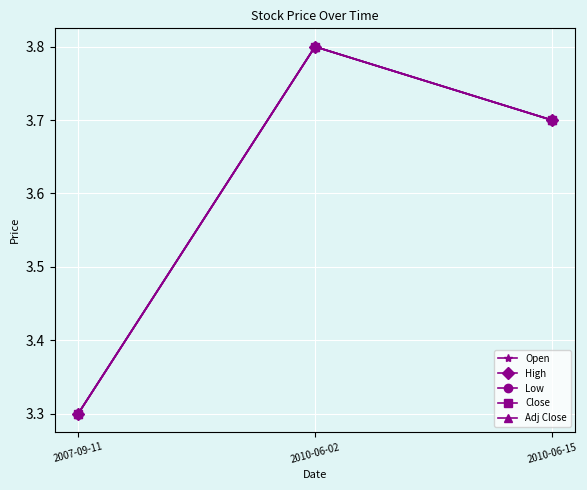

What is the value of the Adj Close point at the 3rd from the left?

3.7